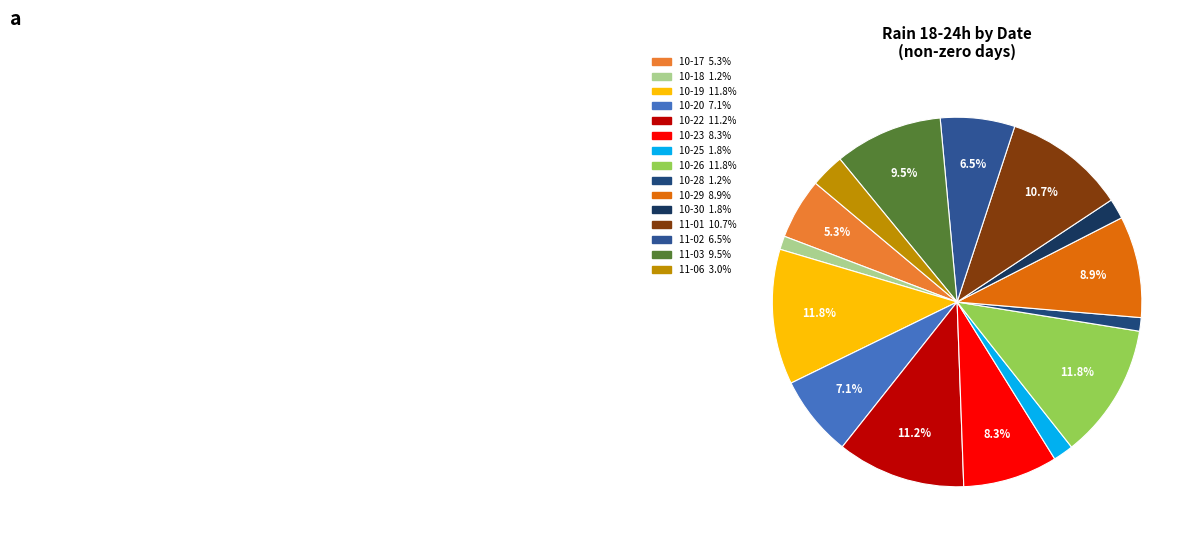

How many segments does this pie chart have?

15